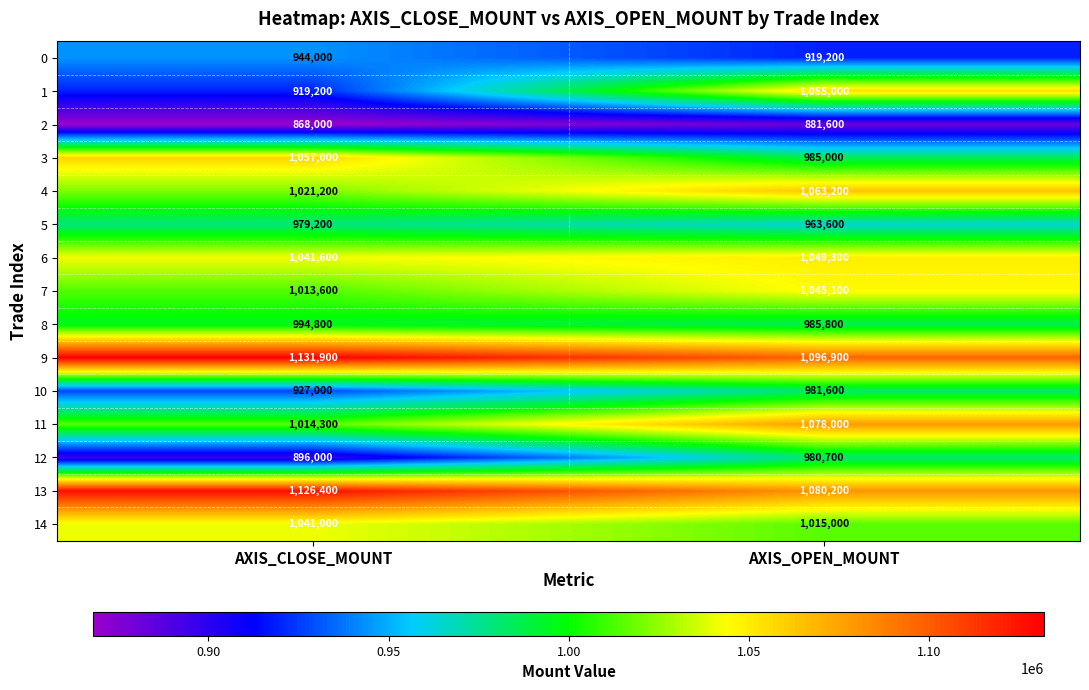

What is the sum of the 1 values at AXIS_CLOSE_MOUNT and AXIS_OPEN_MOUNT?

1974200